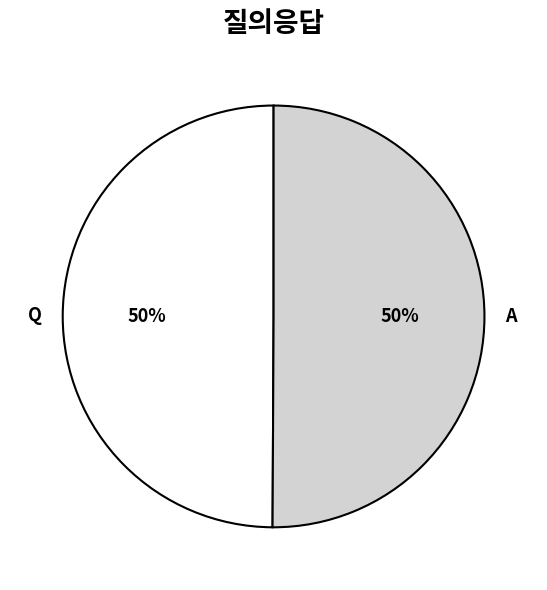

To the nearest percent, what is the combined percentage of Q and A?

100%